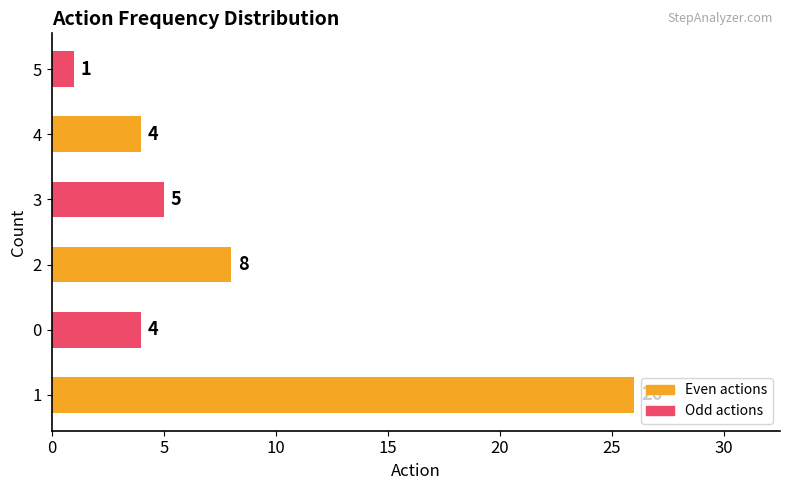

Approximately how many times larger is the value at 3 compared to 5?

5.0